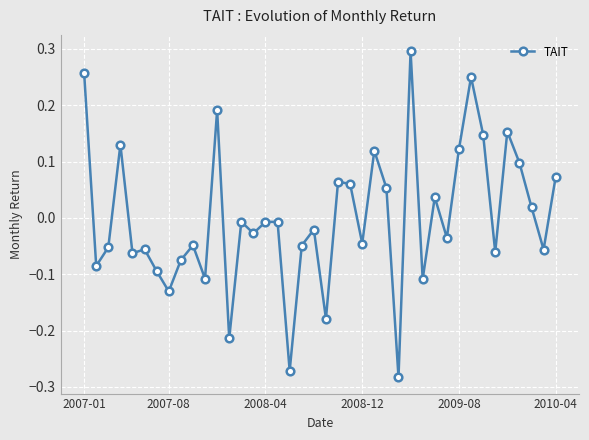

True or false: there are more than 1 points higher than both neighbors.

True